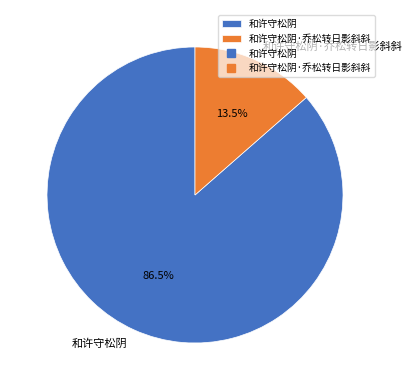

Is it true that 和许守松阴 is 95% of the pie?

False